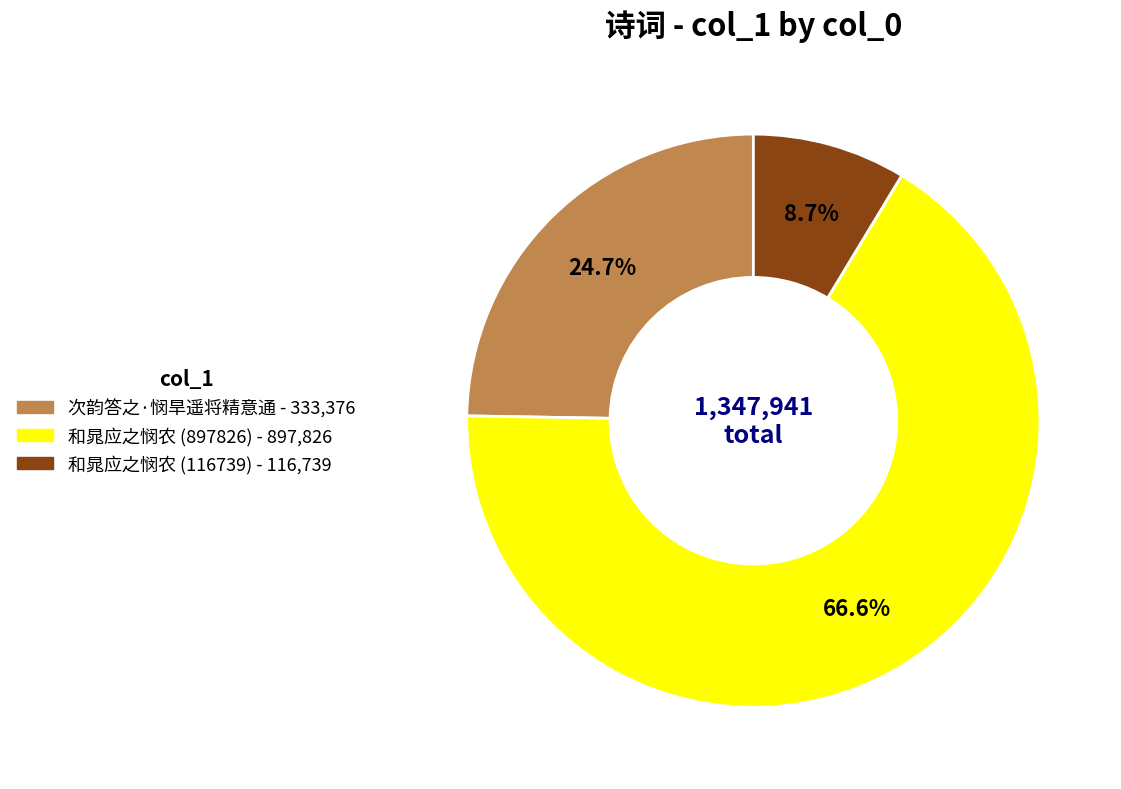

To the nearest percent, what portion does 次韵答之·悯旱遥将精意通 represent?

25%